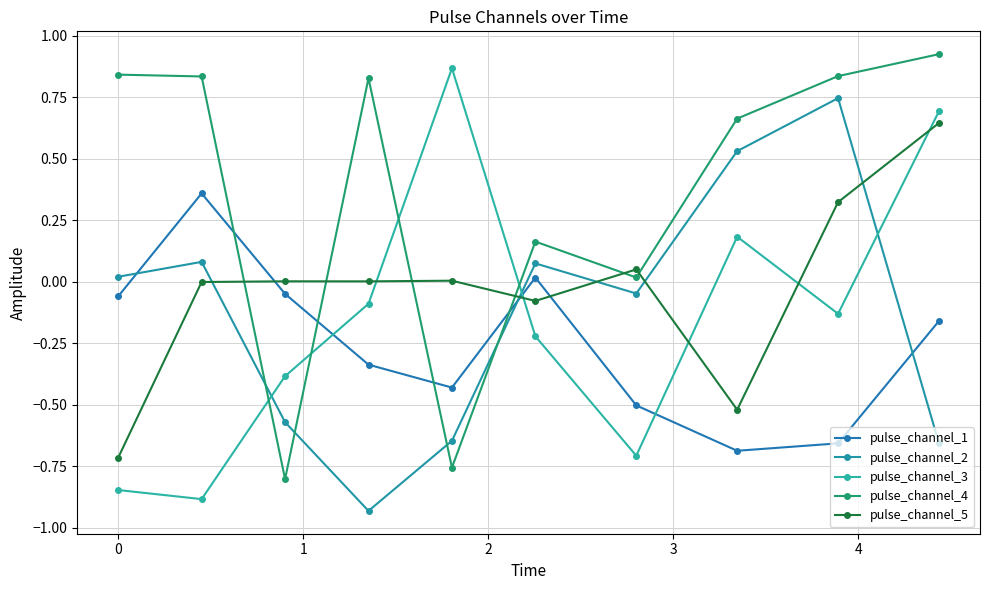

What is the sum of all pulse_channel_5 values?

-0.3